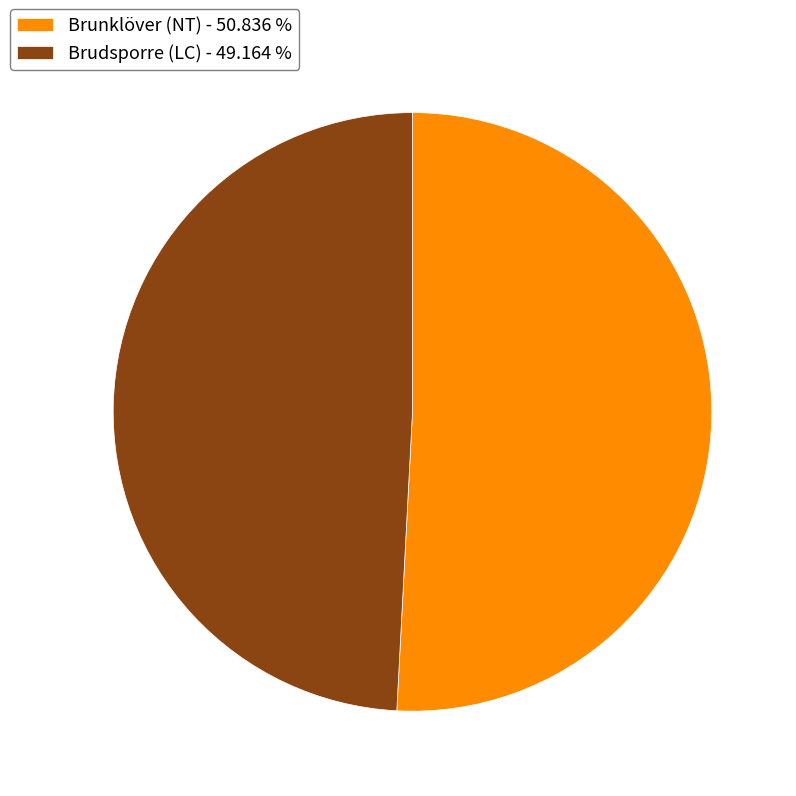

The Brunklöver (NT) slice represents 58% of the pie. True or false?

False